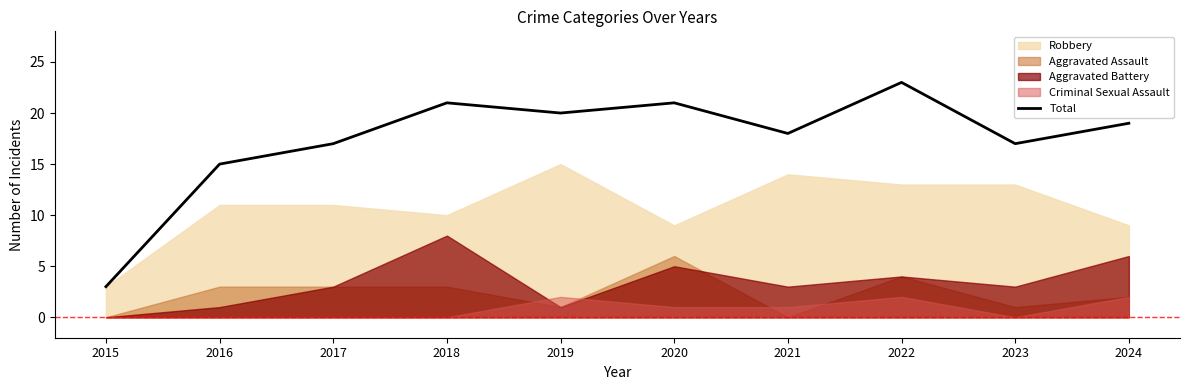

What is the difference between the values at 2020 and 2022?

2